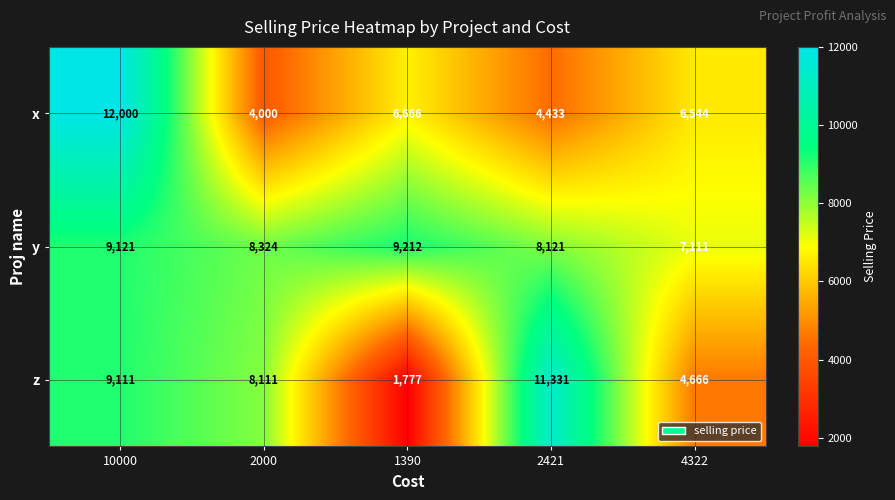

What is the greatest value displayed?

12000